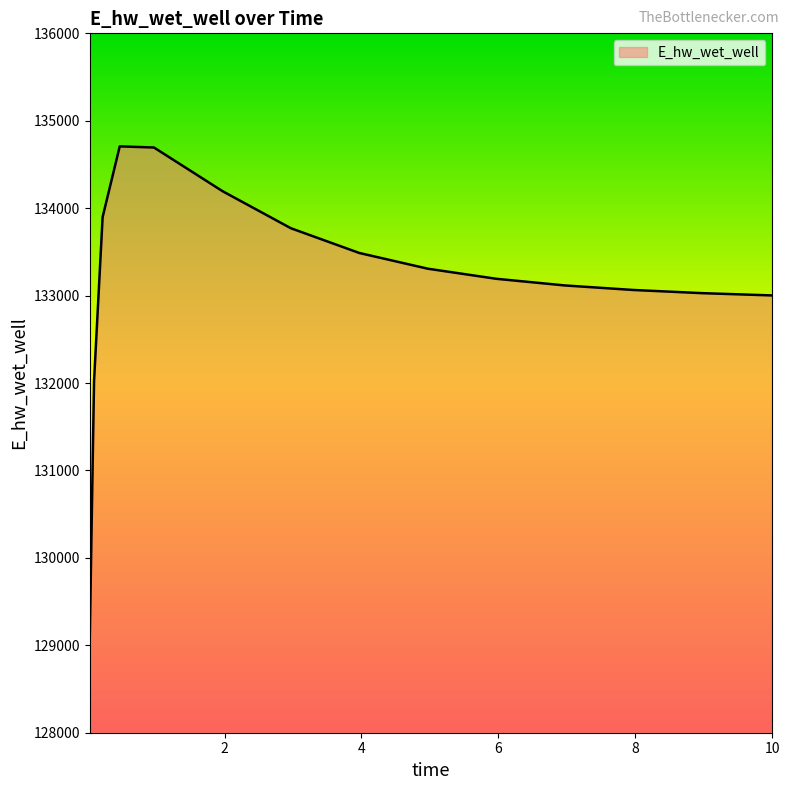

What is the difference between the maximum and minimum values?

5607.2